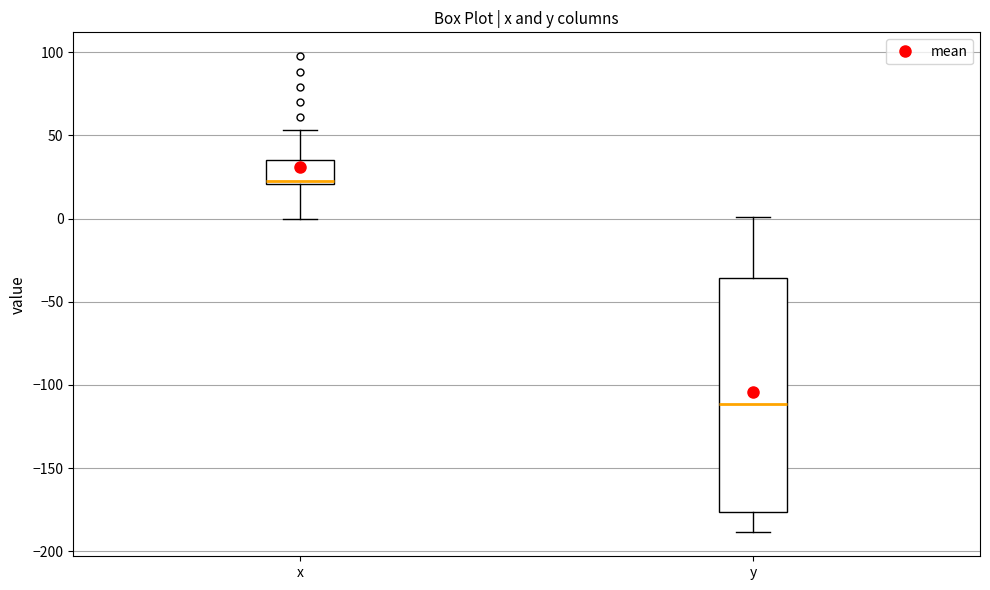

Reading left to right, transcribe this box plot: for each box, give where its median line is, the range the box spans, and where its two whiskers end, as read against the y-axis. The values are not printed on the chart, so give them approximately, as read against the axis.

x: median 20 (just above the box's lower edge), box 20 to 35, whiskers 0 to 55
y: median -110, box -175 to -35, whiskers -190 to 0